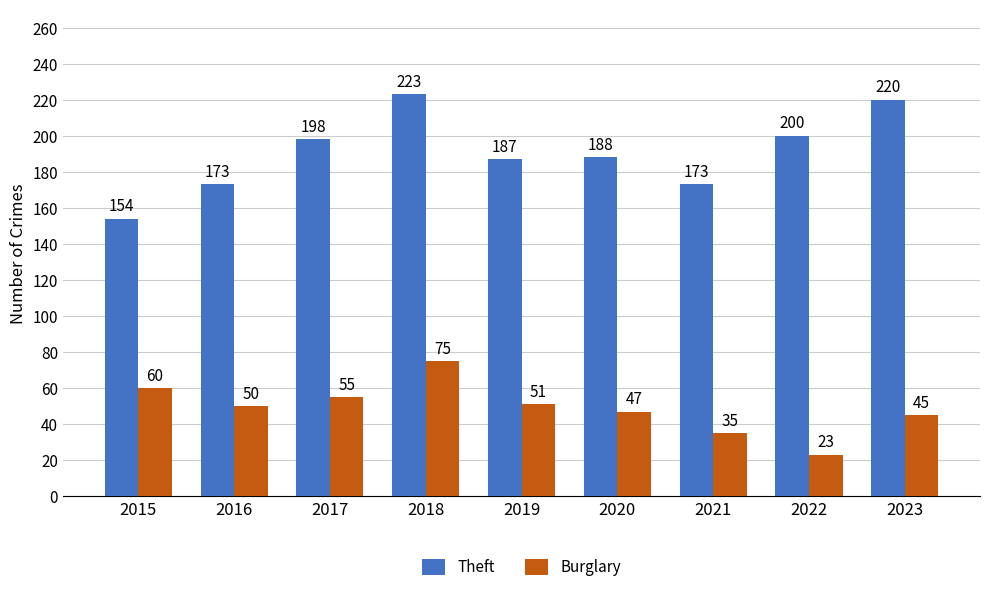

Are the bars horizontal?

No